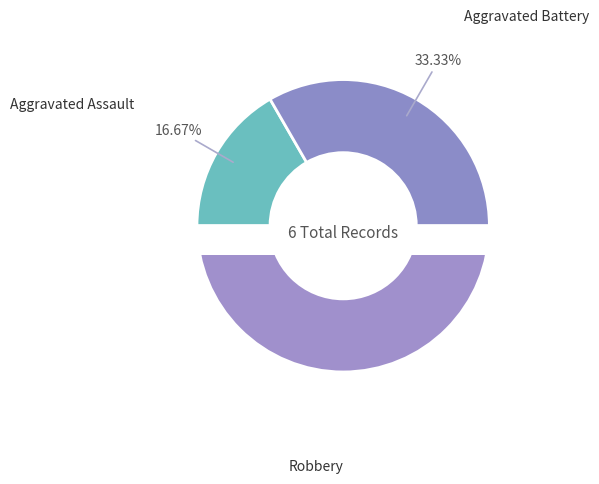

Count the number of slices in the pie.

3